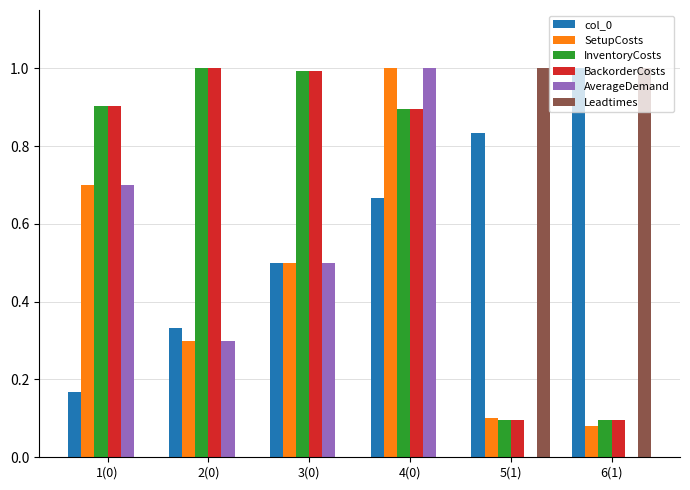

Is it true that BackorderCosts equals 0.5 at 2(0)?

False